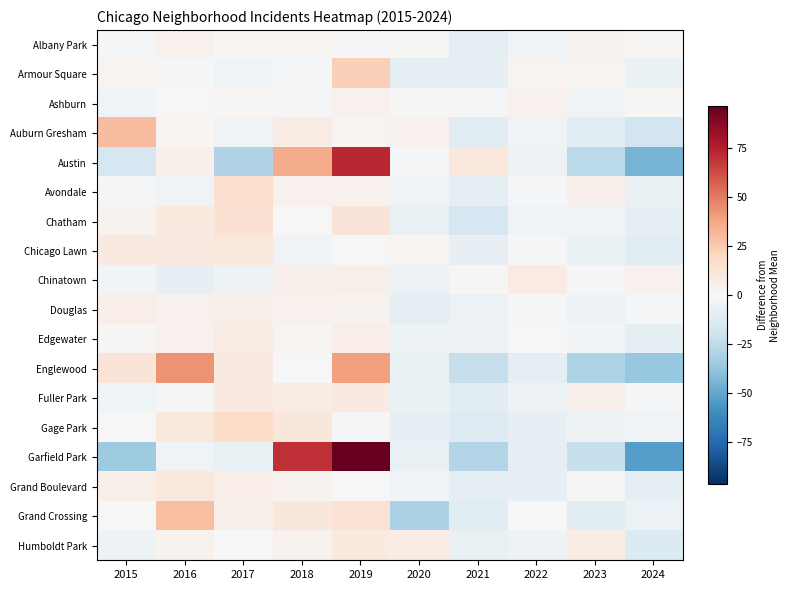

Reading left to right, transcribe all the data shown in this chart.

Albany Park: 2015=-0.8	2016=4.2	2017=2.2	2018=2.2	2019=-0.8	2020=1.2	2021=-9.8	2022=-2.8	2023=3.2	2024=1.2
Armour Square: 2015=2.8	2016=-2.2	2017=-4.2	2018=-1.2	2019=22.8	2020=-9.2	2021=-8.2	2022=2.8	2023=2.8	2024=-6.2
Ashburn: 2015=-3.2	2016=-0.2	2017=0.8	2018=-1.2	2019=3.8	2020=0.8	2021=-2.2	2022=3.8	2023=-3.2	2024=0.8
Auburn Gresham: 2015=29.9	2016=1.9	2017=-3.1	2018=6.9	2019=2.9	2020=3.9	2021=-11.1	2022=-3.1	2023=-10.1	2024=-18.1
Austin: 2015=-16.1	2016=4.9	2017=-29.1	2018=35.9	2019=72.9	2020=-2.1	2021=9.9	2022=-5.1	2023=-26.1	2024=-45.1
Avondale: 2015=-2.2	2016=-3.2	2017=15.8	2018=3.8	2019=3.8	2020=-4.2	2021=-9.2	2022=-2.2	2023=4.8	2024=-7.2
Chatham: 2015=3.6	2016=9.6	2017=14.6	2018=0.6	2019=12.6	2020=-7.4	2021=-16.4	2022=-3.4	2023=-4.4	2024=-9.4
Chicago Lawn: 2015=8.4	2016=8.4	2017=10.4	2018=-3.6	2019=0.4	2020=2.4	2021=-7.6	2022=-1.6	2023=-6.6	2024=-10.6
Chinatown: 2015=-3.0	2016=-8.0	2017=-5.0	2018=5.0	2019=6.0	2020=-6.0	2021=1.0	2022=8.0	2023=-2.0	2024=4.0
Douglas: 2015=6.3	2016=4.3	2017=5.3	2018=4.3	2019=3.3	2020=-9.7	2021=-5.7	2022=-1.7	2023=-4.7	2024=-1.7
Edgewater: 2015=1.3	2016=4.3	2017=7.3	2018=2.3	2019=6.3	2020=-4.7	2021=-4.7	2022=0.3	2023=-2.7	2024=-9.7
Englewood: 2015=12.5	2016=43.5	2017=8.5	2018=-0.5	2019=39.5	2020=-6.5	2021=-22.5	2022=-8.5	2023=-29.5	2024=-36.5
Fuller Park: 2015=-4.2	2016=-1.2	2017=8.8	2018=6.8	2019=8.8	2020=-6.2	2021=-10.2	2022=-5.2	2023=4.8	2024=-2.2
Gage Park: 2015=-0.1	2016=9.9	2017=17.9	2018=10.9	2019=-2.1	2020=-8.1	2021=-12.1	2022=-8.1	2023=-5.1	2024=-3.1
Garfield Park: 2015=-34.5	2016=-4.5	2017=-6.5	2018=70.5	2019=96.5	2020=-7.5	2021=-28.5	2022=-9.5	2023=-22.5	2024=-53.5
Grand Boulevard: 2015=5.4	2016=10.4	2017=6.4	2018=3.4	2019=0.4	2020=-2.6	2021=-8.6	2022=-7.6	2023=1.4	2024=-8.6
Grand Crossing: 2015=-0.3	2016=28.7	2017=4.7	2018=10.7	2019=13.7	2020=-30.3	2021=-11.3	2022=-0.3	2023=-10.3	2024=-5.3
Humboldt Park: 2015=-4.9	2016=3.1	2017=0.1	2018=3.1	2019=9.1	2020=7.1	2021=-6.9	2022=-4.9	2023=7.1	2024=-12.9